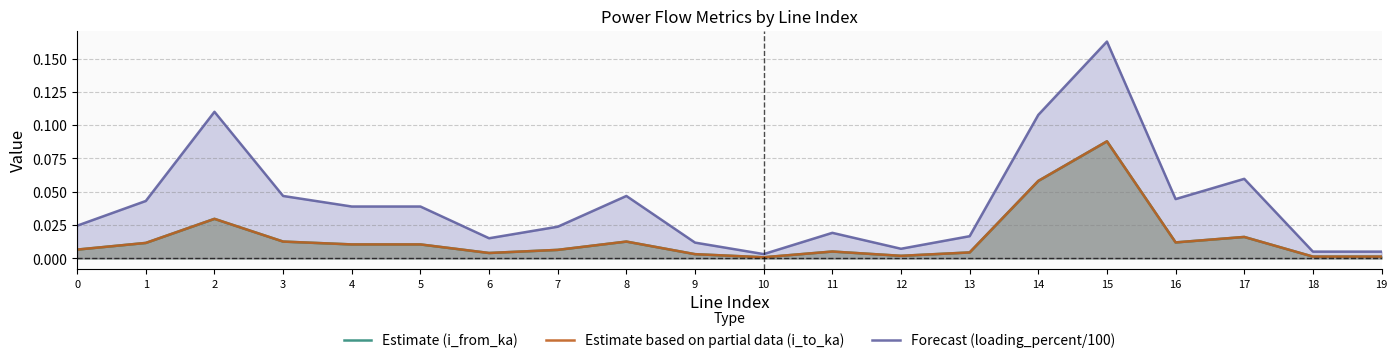

Reading right to left, what are all the values shown in this chart?

Estimate (i_from_ka): 19=0.0	18=0.0	17=0.0	16=0.0	15=0.1	14=0.1	13=0.0	12=0.0	11=0.0	10=0.0	9=0.0	8=0.0	7=0.0	6=0.0	5=0.0	4=0.0	3=0.0	2=0.0	1=0.0	0=0.0
Estimate based on partial data (i_to_ka): 19=0.0	18=0.0	17=0.0	16=0.0	15=0.1	14=0.1	13=0.0	12=0.0	11=0.0	10=0.0	9=0.0	8=0.0	7=0.0	6=0.0	5=0.0	4=0.0	3=0.0	2=0.0	1=0.0	0=0.0
Forecast (loading_percent/100): 19=0.0	18=0.0	17=0.1	16=0.0	15=0.2	14=0.1	13=0.0	12=0.0	11=0.0	10=0.0	9=0.0	8=0.0	7=0.0	6=0.0	5=0.0	4=0.0	3=0.0	2=0.1	1=0.0	0=0.0